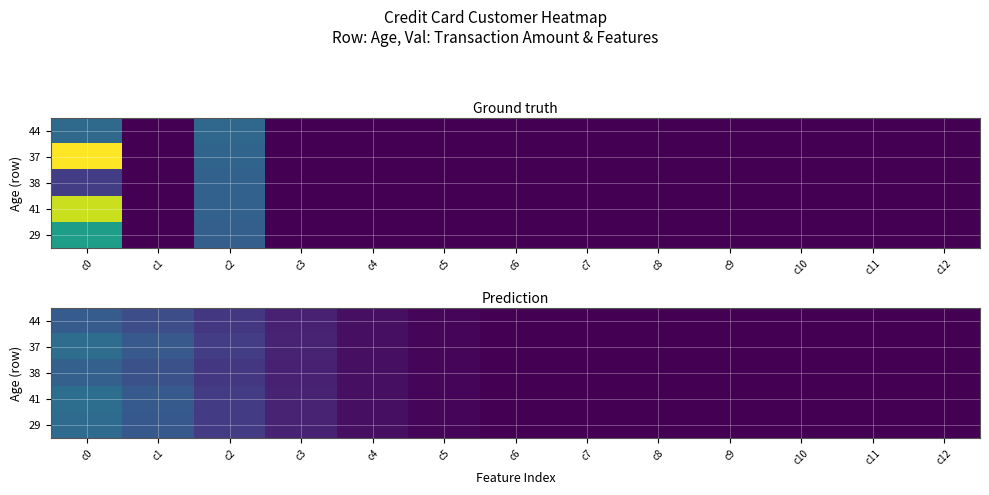

What is the difference between the second highest and second lowest values in the 29 series?

0.3